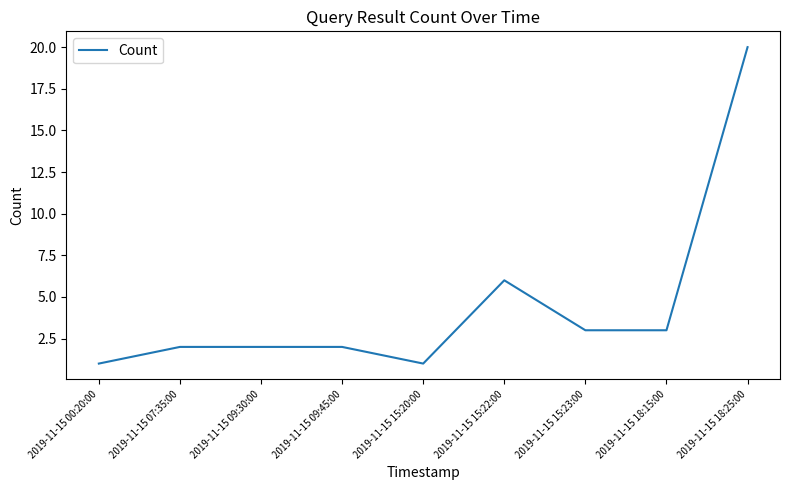

What position from the right is 2019-11-15 09:30:00?

7